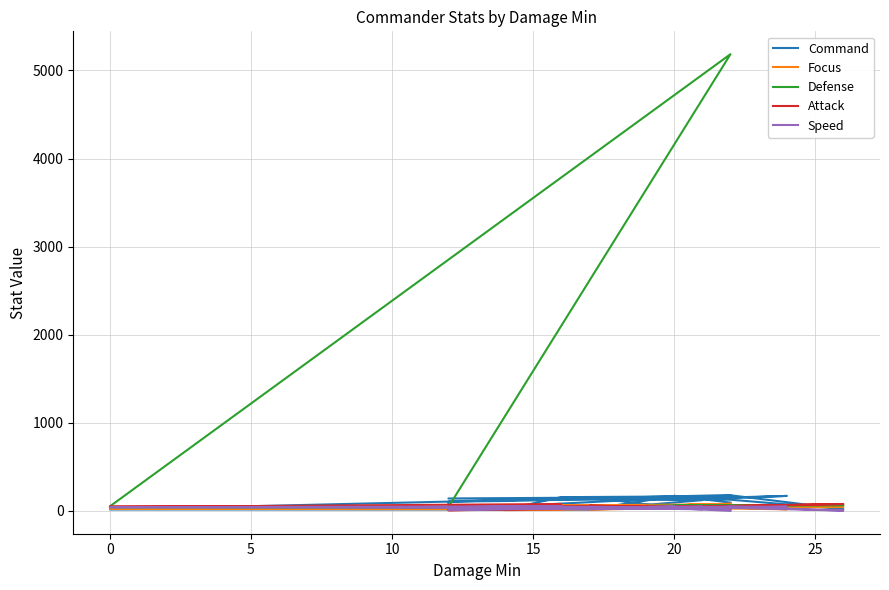

Reading left to right, what are all the values shown in this chart?

Command: 18	180	16	16	16	45	105	112	167	156	14	14	122	141	156	153	164	135	170	134	177	20	127	155	35	72	18	166	172	94
Focus: 39	30	25	24	18	15	54	34	75	62	8	18	37	61	58	45	41	35	18	49	44	44	35	58	57	76	13	33	49	83
Defense: 45	5185	52	41	35	37	30	37	37	47	31	52	51	32	35	58	65	64	54	57	62	65	62	42	49	33	49	44	54	29
Attack: 39	33	52	44	78	44	19	40	32	47	49	55	54	7	33	47	52	52	49	55	54	78	57	41	46	31	60	41	46	21
Speed: 33	29	42	41	51	35	41	51	37	35	31	17	44	12	45	25	47	45	48	28	49	3	35	37	49	18	35	49	31	0